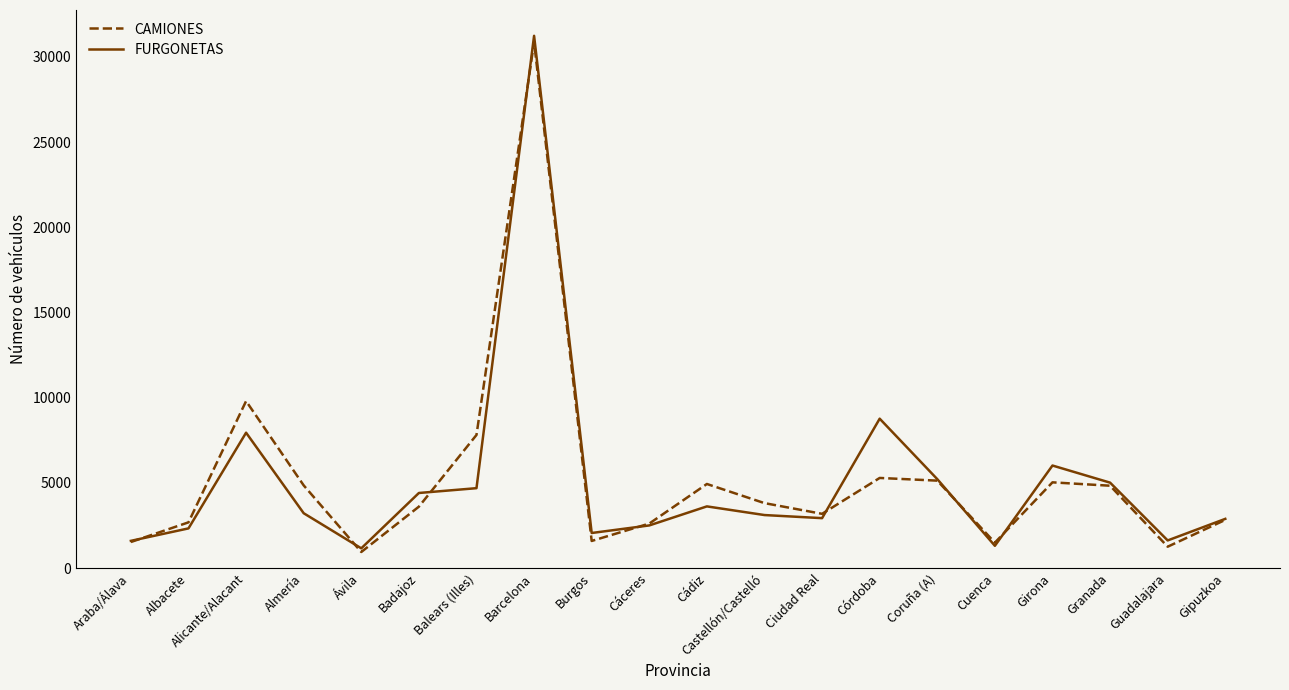

Where is CAMIONES nearest to the value 15904?

Alicante/Alacant